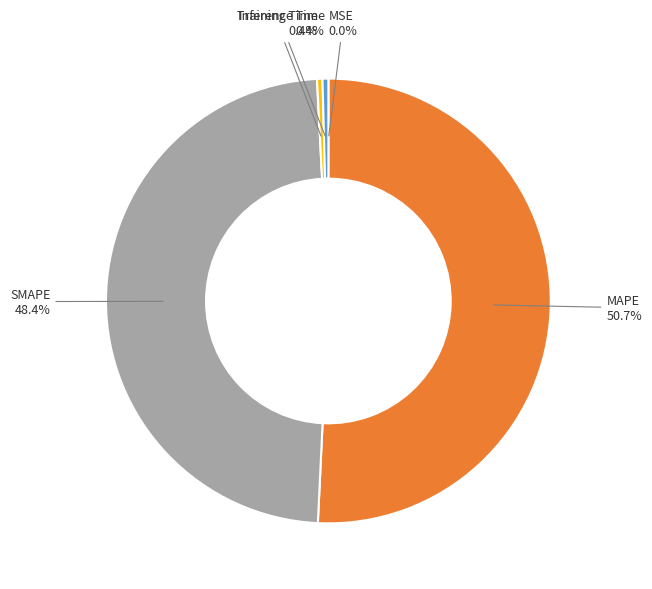

Is there any slice that represents more than half of the pie?

Yes